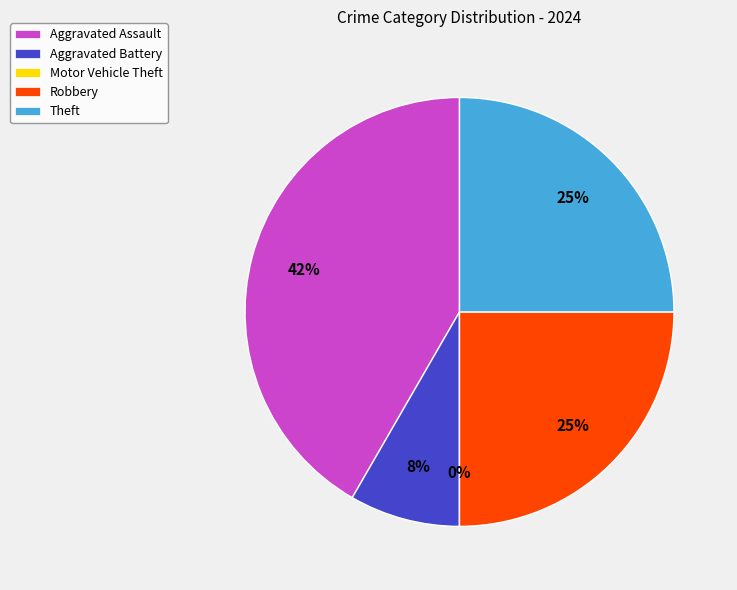

Rank the categories by value from highest to lowest.

Aggravated Assault, Robbery, Theft, Aggravated Battery, Motor Vehicle Theft